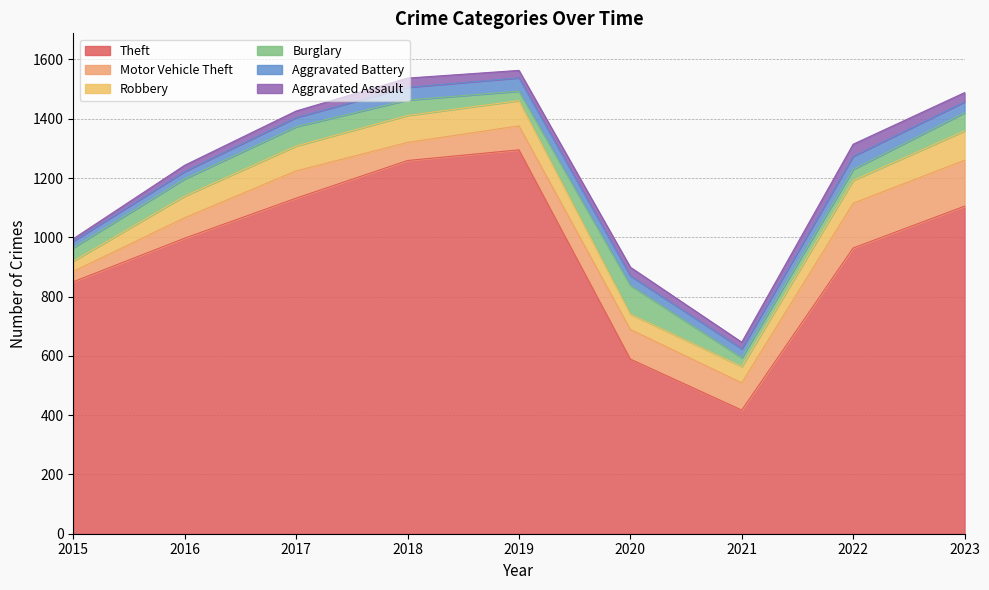

What is the sum of all Aggravated Assault values?

230